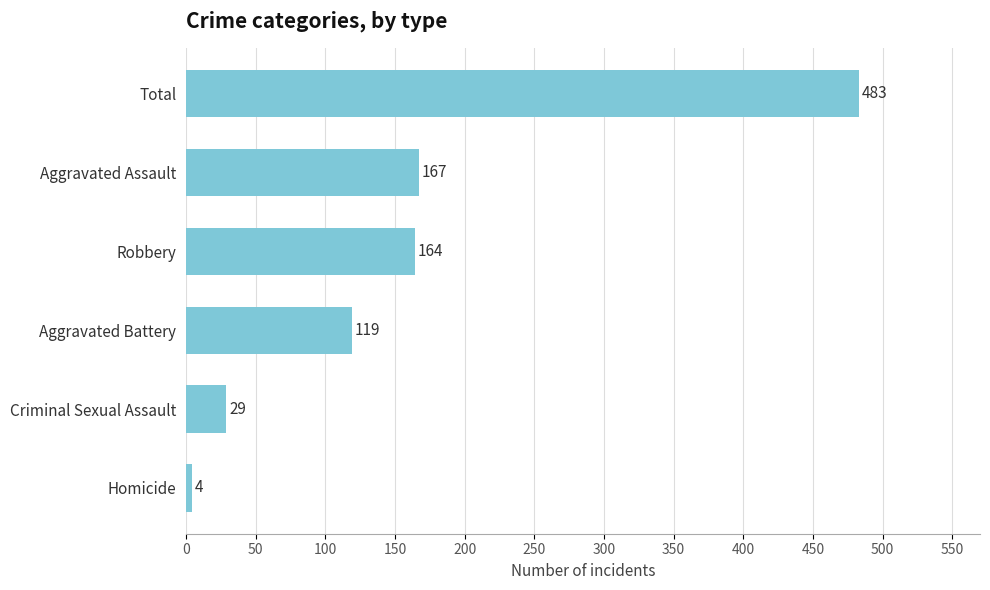

Which has a higher value, Homicide or Aggravated Assault?

Aggravated Assault